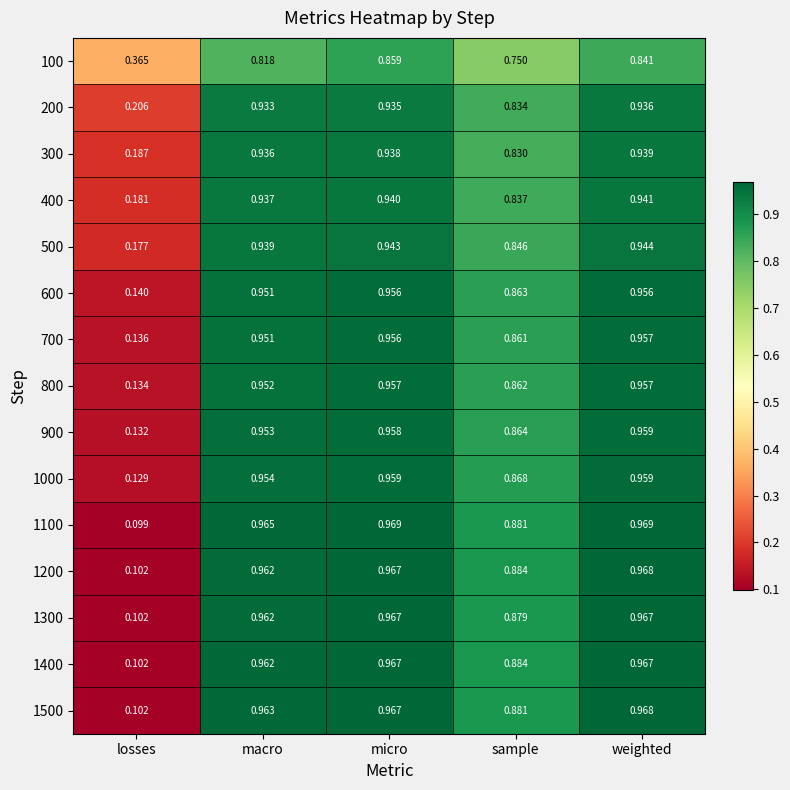

Between micro and sample, which series saw the biggest shift?

100